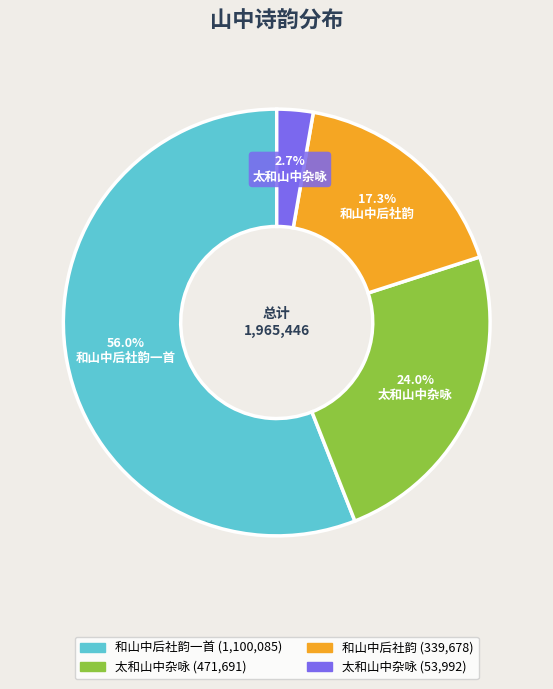

Is there any slice that represents more than half of the pie?

Yes